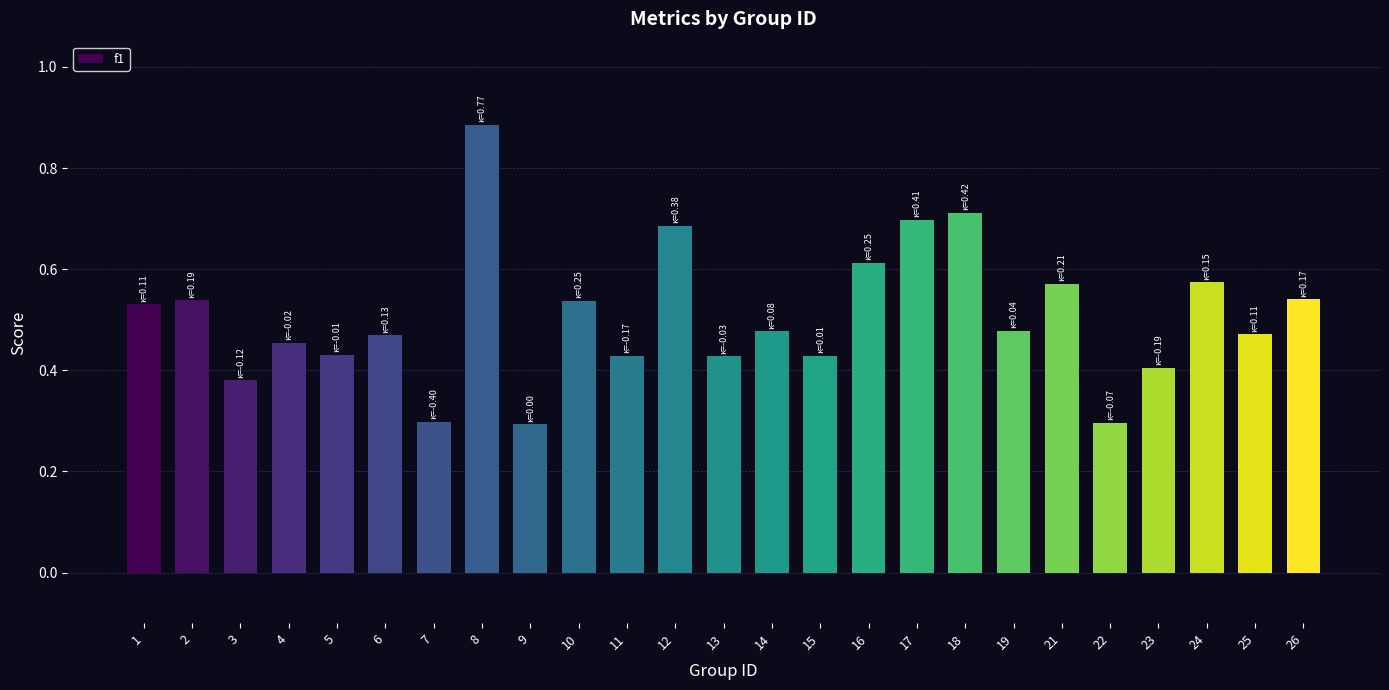

How many bars are there in total?

25